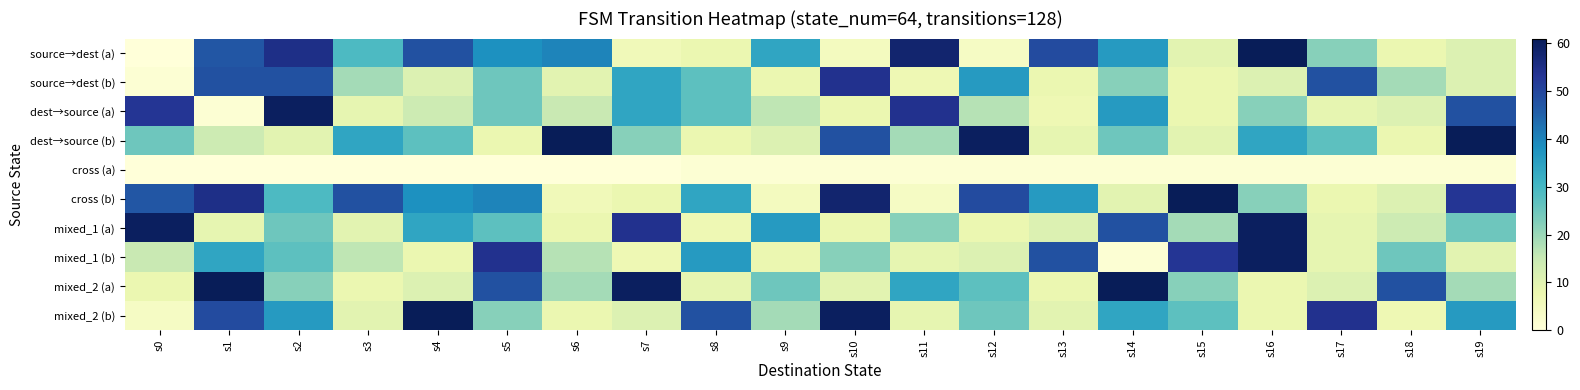

Reading left to right, transcribe all the data shown in this chart.

source→dest (a): s0=0	s1=47	s2=55	s3=29	s4=48	s5=38	s6=40	s7=6	s8=8	s9=34	s10=5	s11=58	s12=4	s13=49	s14=36	s15=10	s16=61	s17=22	s18=8	s19=11
source→dest (b): s0=1	s1=48	s2=48	s3=19	s4=11	s5=25	s6=10	s7=34	s8=27	s9=8	s10=54	s11=7	s12=36	s13=8	s14=22	s15=8	s16=11	s17=48	s18=19	s19=11
dest→source (a): s0=53	s1=1	s2=60	s3=9	s4=14	s5=25	s6=15	s7=34	s8=27	s9=16	s10=8	s11=54	s12=17	s13=7	s14=36	s15=8	s16=22	s17=9	s18=11	s19=48
dest→source (b): s0=25	s1=14	s2=10	s3=34	s4=27	s5=8	s6=61	s7=22	s8=8	s9=11	s10=48	s11=19	s12=60	s13=9	s14=25	s15=10	s16=34	s17=27	s18=8	s19=61
cross (a): s0=0	s1=0	s2=0	s3=0	s4=0	s5=0	s6=0	s7=0	s8=1	s9=1	s10=1	s11=1	s12=1	s13=1	s14=1	s15=1	s16=1	s17=1	s18=1	s19=1
cross (b): s0=47	s1=55	s2=29	s3=48	s4=38	s5=40	s6=6	s7=8	s8=34	s9=5	s10=58	s11=4	s12=49	s13=36	s14=10	s15=61	s16=22	s17=8	s18=11	s19=53
mixed_1 (a): s0=60	s1=9	s2=25	s3=10	s4=34	s5=27	s6=8	s7=54	s8=7	s9=36	s10=8	s11=22	s12=8	s13=11	s14=48	s15=19	s16=60	s17=9	s18=14	s19=25
mixed_1 (b): s0=15	s1=34	s2=27	s3=16	s4=8	s5=54	s6=17	s7=7	s8=36	s9=8	s10=22	s11=9	s12=11	s13=48	s14=1	s15=53	s16=60	s17=9	s18=25	s19=10
mixed_2 (a): s0=8	s1=61	s2=22	s3=8	s4=11	s5=48	s6=19	s7=60	s8=9	s9=25	s10=10	s11=34	s12=27	s13=8	s14=61	s15=22	s16=8	s17=11	s18=48	s19=19
mixed_2 (b): s0=4	s1=49	s2=36	s3=10	s4=61	s5=22	s6=8	s7=11	s8=48	s9=19	s10=60	s11=9	s12=25	s13=10	s14=34	s15=27	s16=8	s17=54	s18=7	s19=36